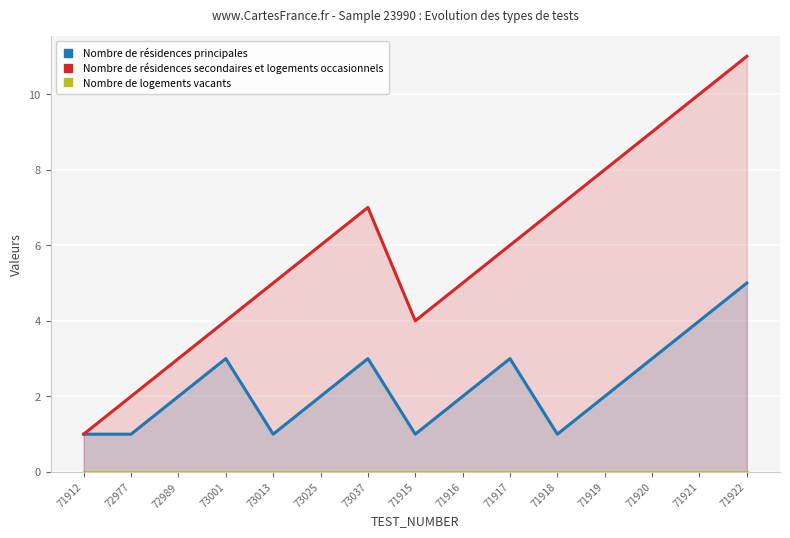

True or false: Nombre de résidences principales and Nombre de logements vacants cross at least once.

False